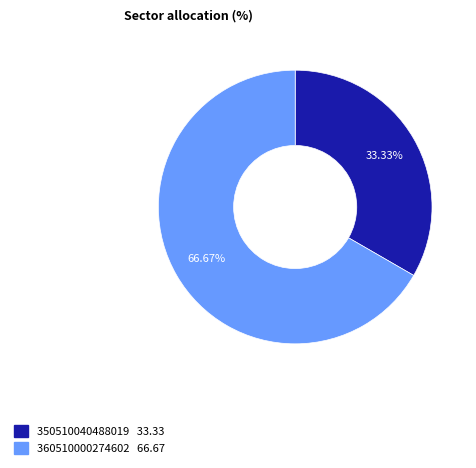

To the nearest percent, what is the combined percentage of 360510000274602 and 350510040488019?

100%